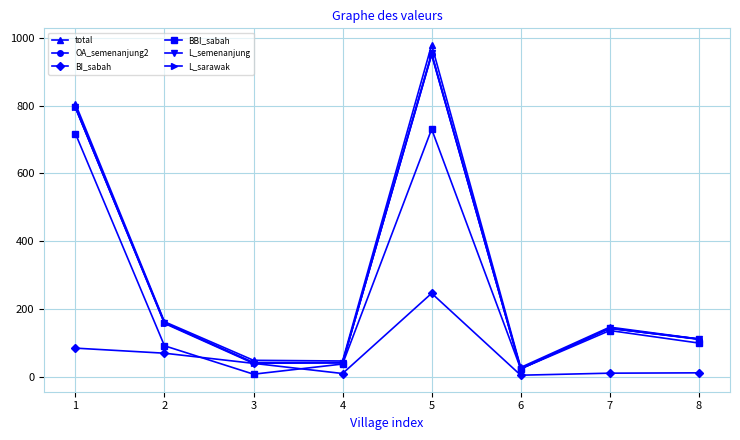

How many interior local peaks does the L_sarawak series have?

2